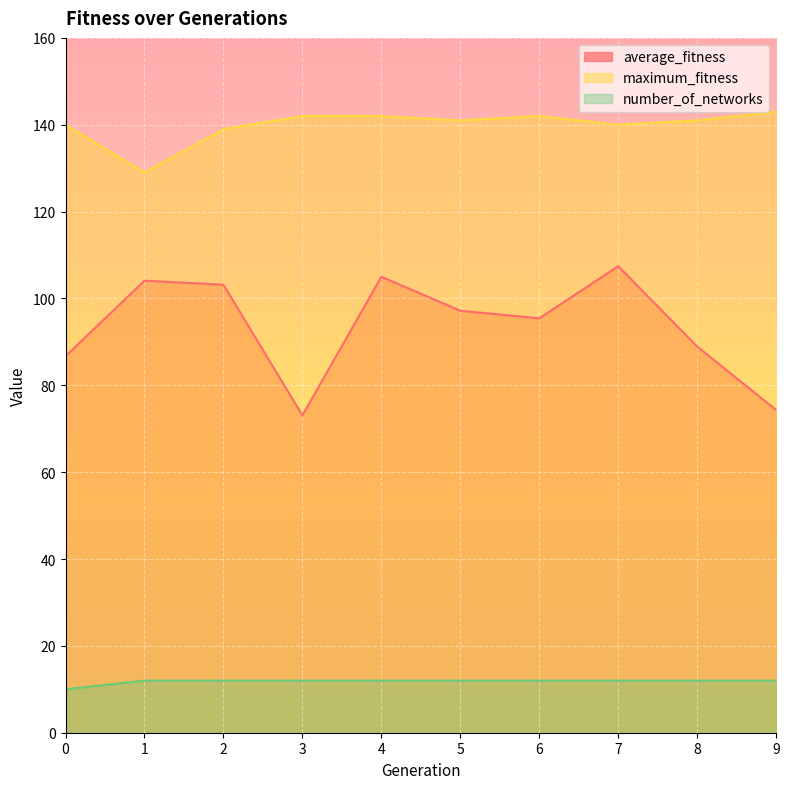

Is it true that average_fitness equals 133.0 at 8?

False